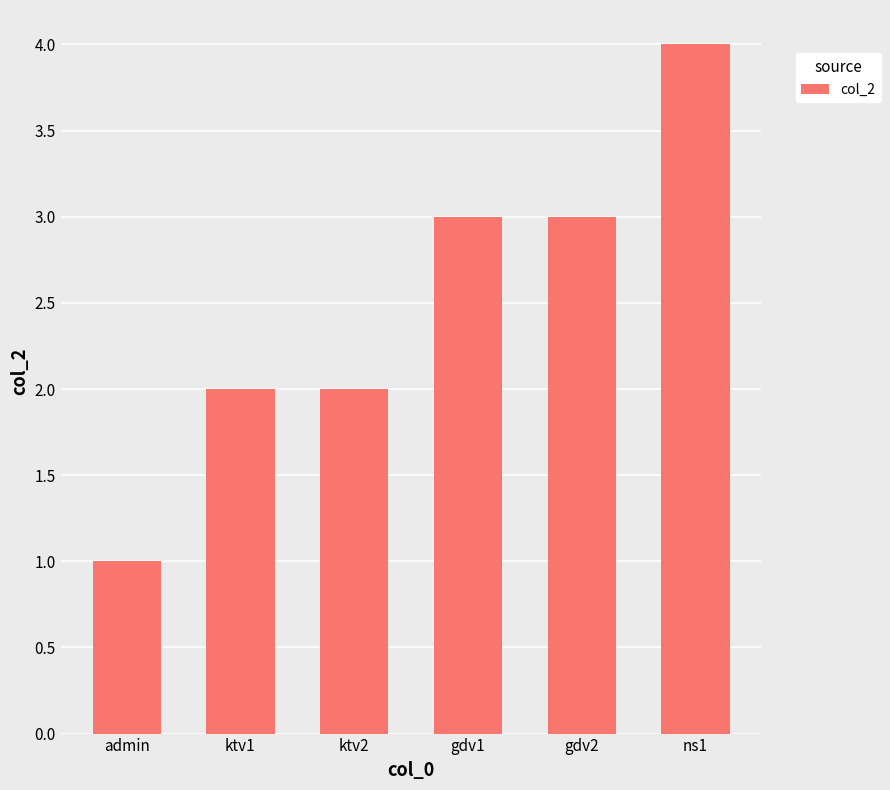

What position from the right is admin?

6